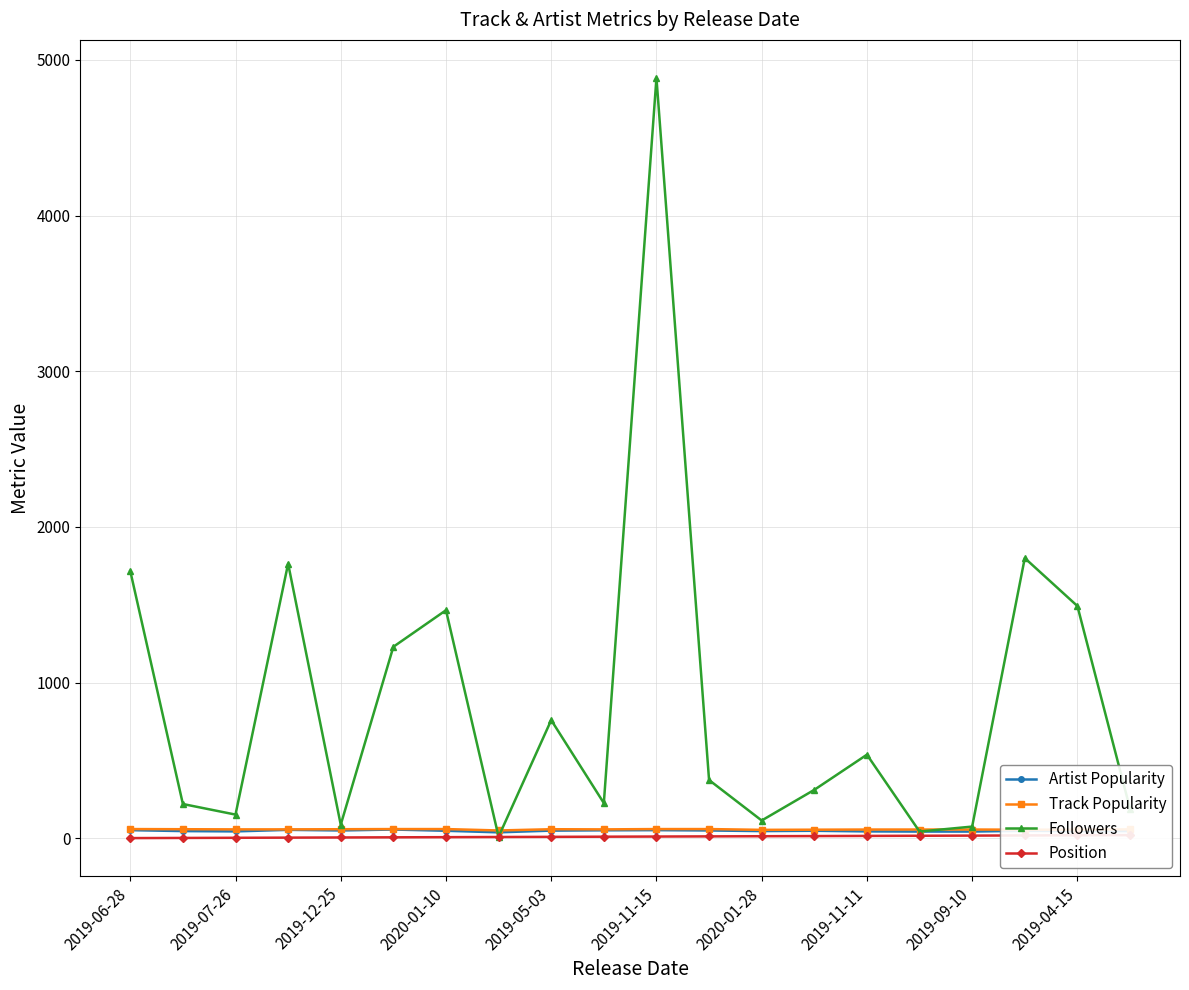

What position from the right is 13?

7